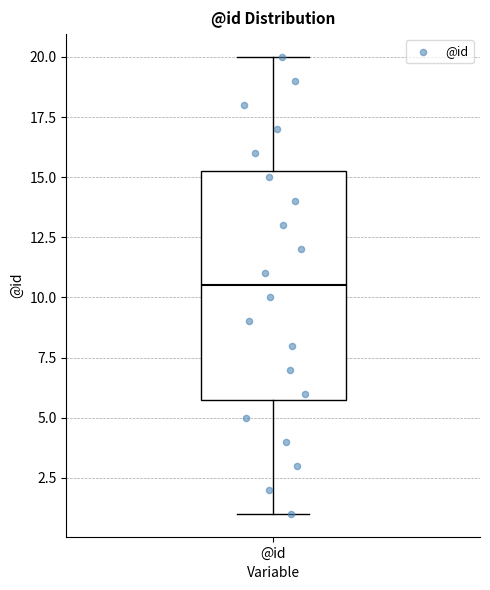

Read this box plot against the y-axis: the position of the median line, the range covered by the box, and the ends of both whiskers. The values are not printed on the chart, so give them approximately, as read against the axis.

median 10.5, box 6.0 to 15.5, whiskers 1.0 to 20.0